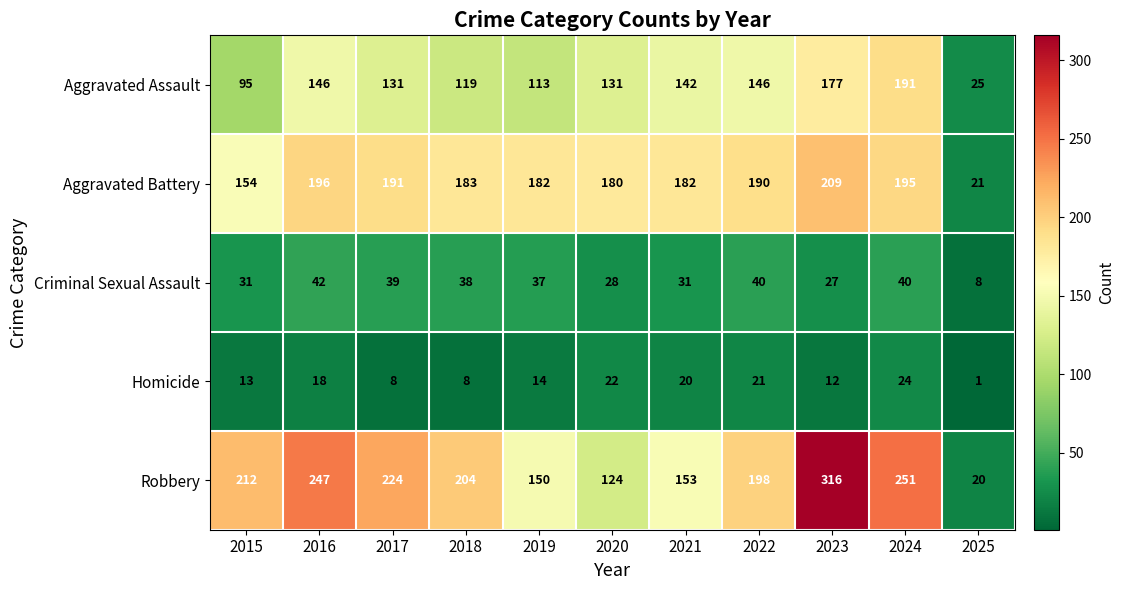

What is the approximate value of Criminal Sexual Assault at 2015?

31